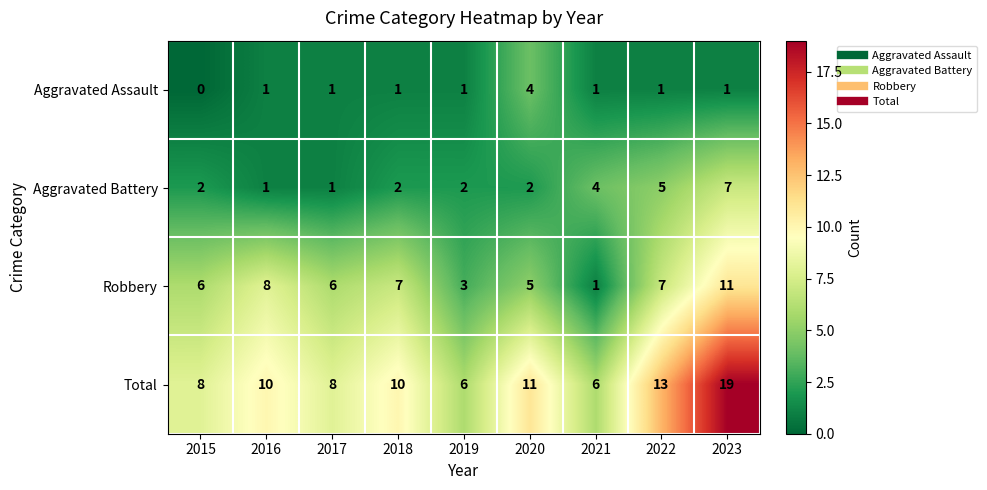

Which series changed the most between 2018 and 2023?

Total